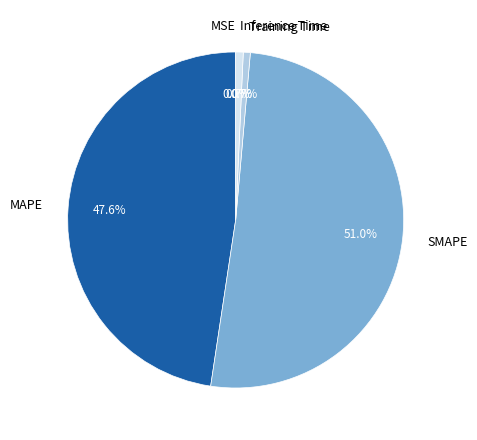

What is the largest slice in the pie chart?

SMAPE